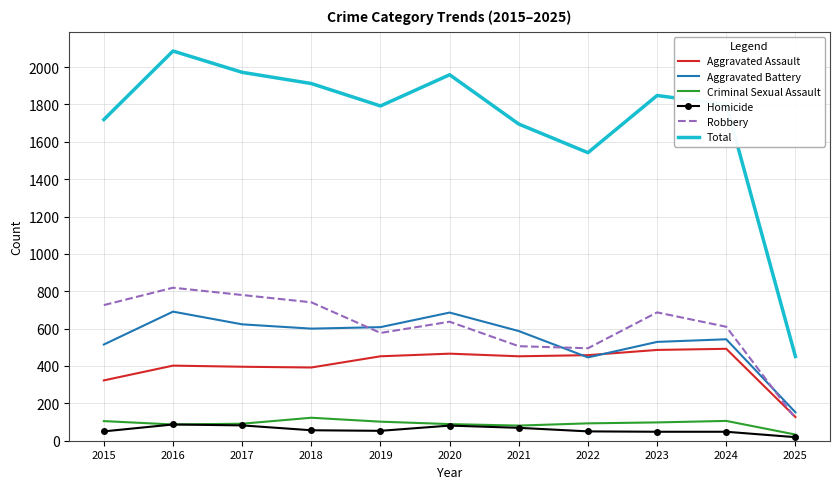

What is the total value across all series at 2017?

3944